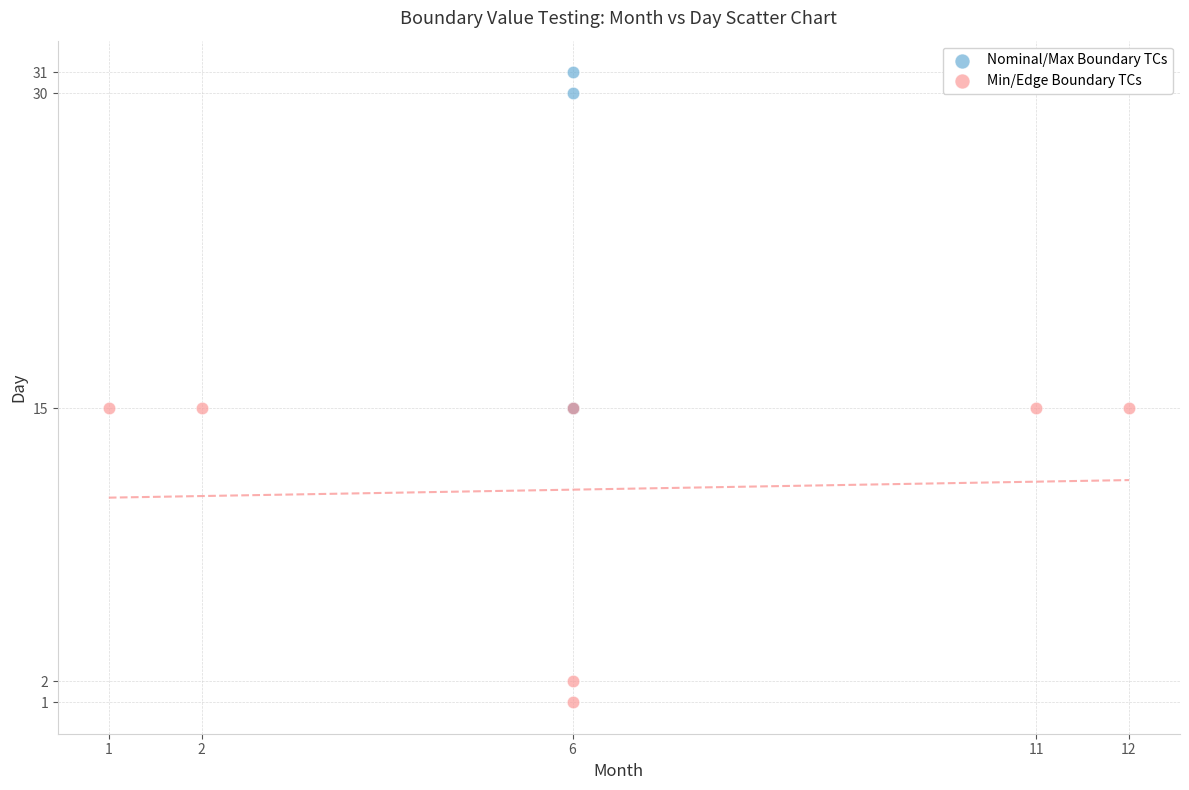

Which series has the widest spread of Y values?

Nominal/Max Boundary TCs